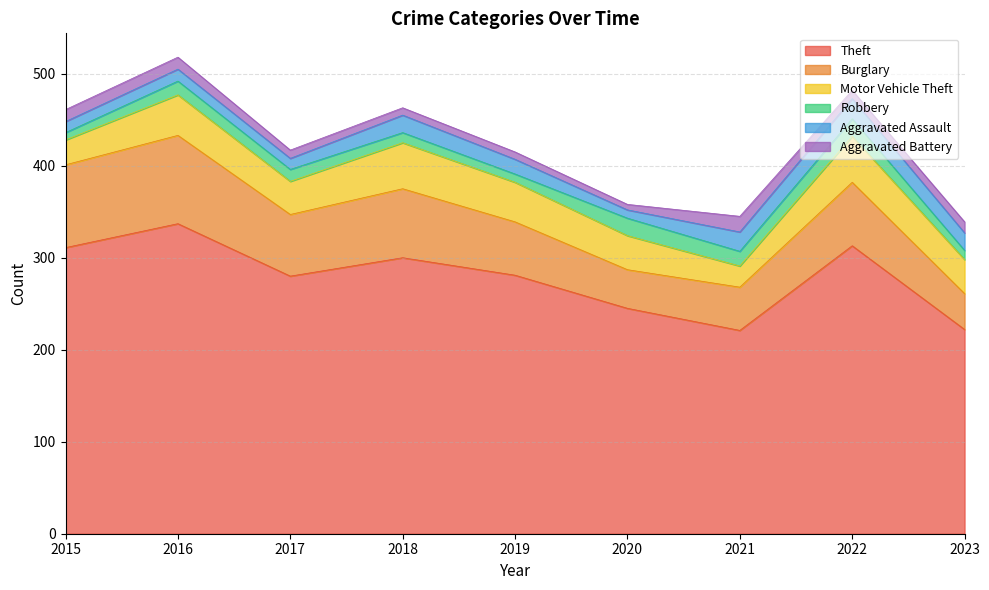

Which category has the highest value in the Aggravated Battery series?

2021